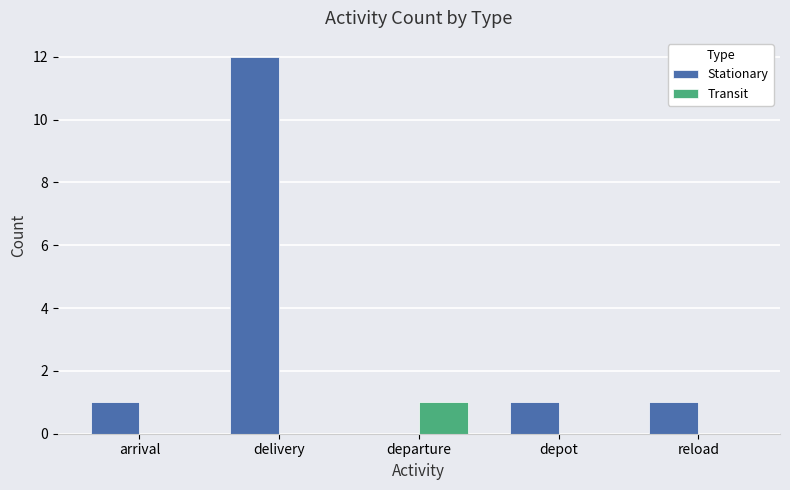

The Stationary series shows 1 at arrival. True or false?

True